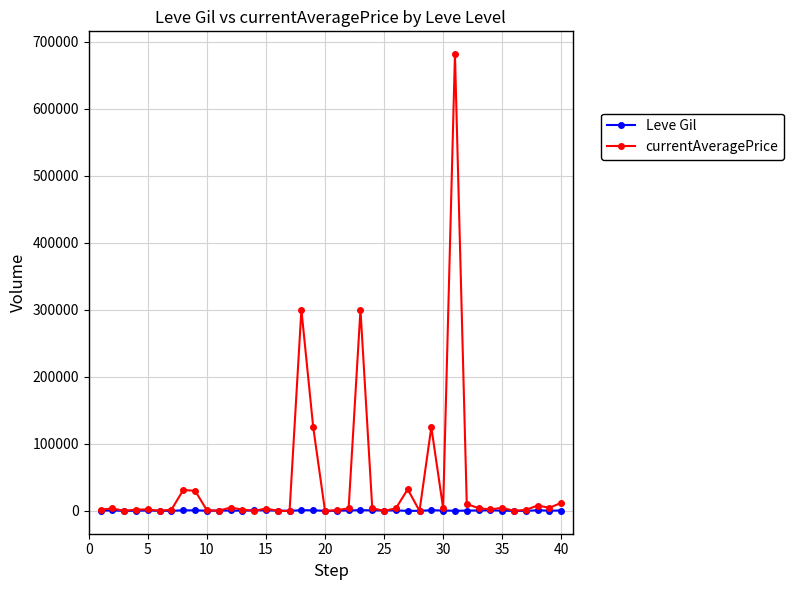

True or false: currentAveragePrice has more than 1 points higher than both neighbors.

True